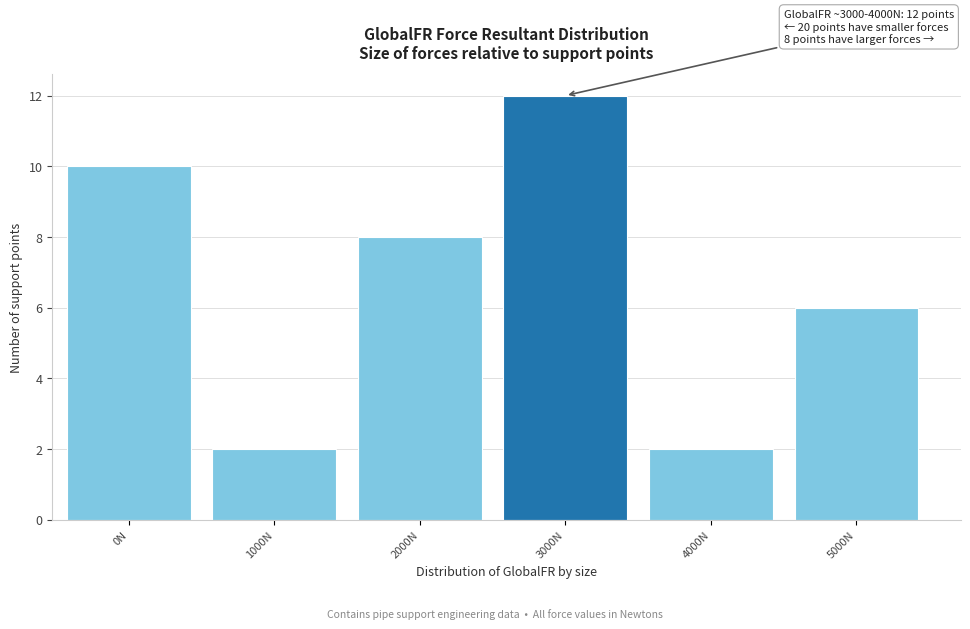

Reading left to right, what are all the values shown in this chart?

10	2	8	12	2	6